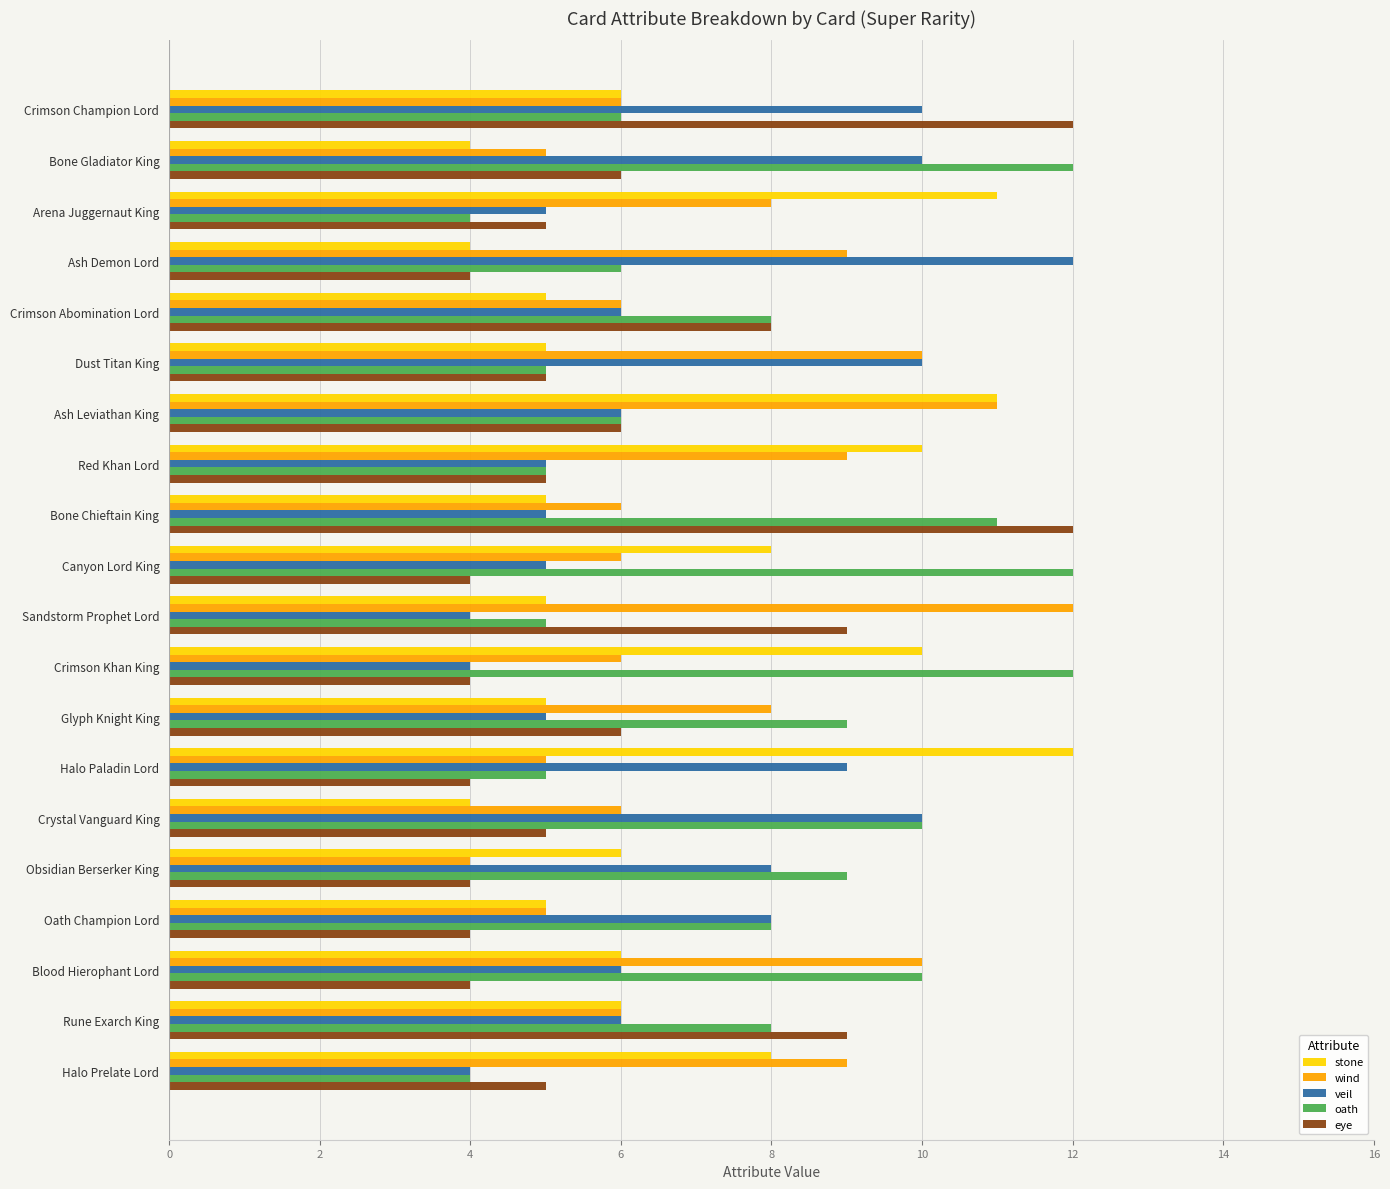

Count the number of categories in the chart.

20